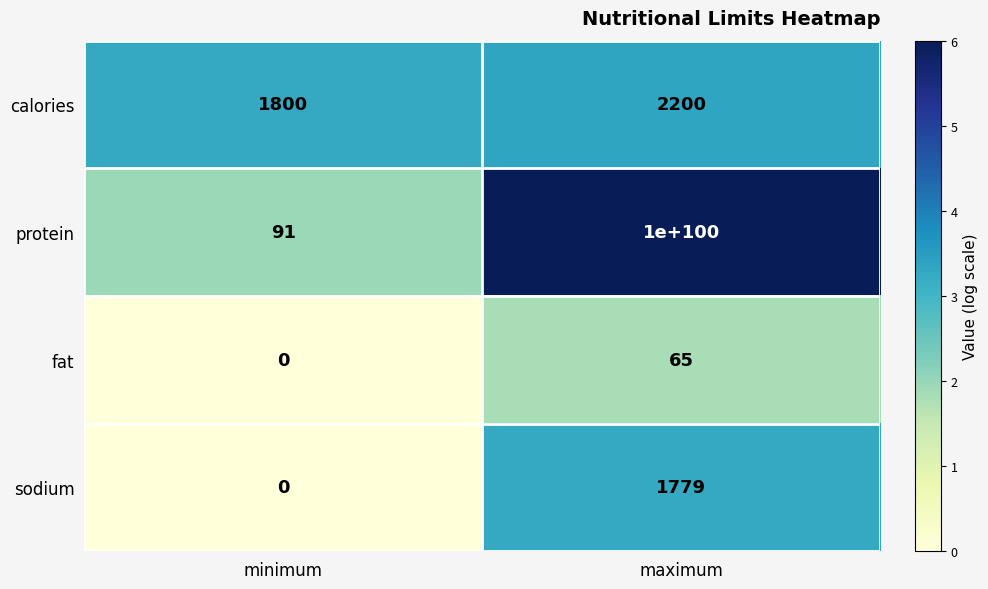

Where is fat nearest to the value 32?

minimum